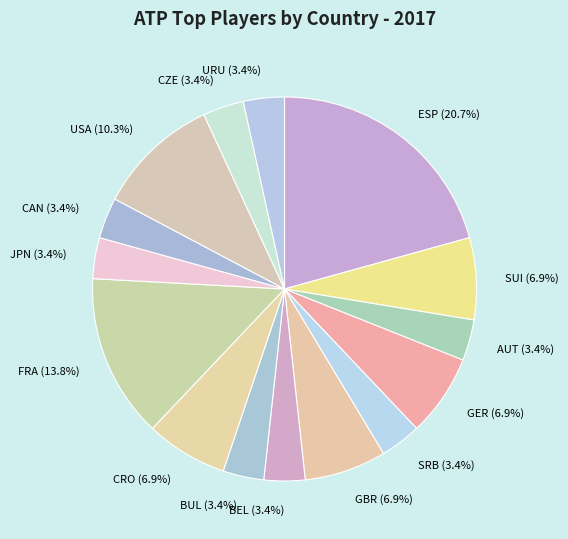

To the nearest percent, what is the combined percentage of FRA and AUT?

17%